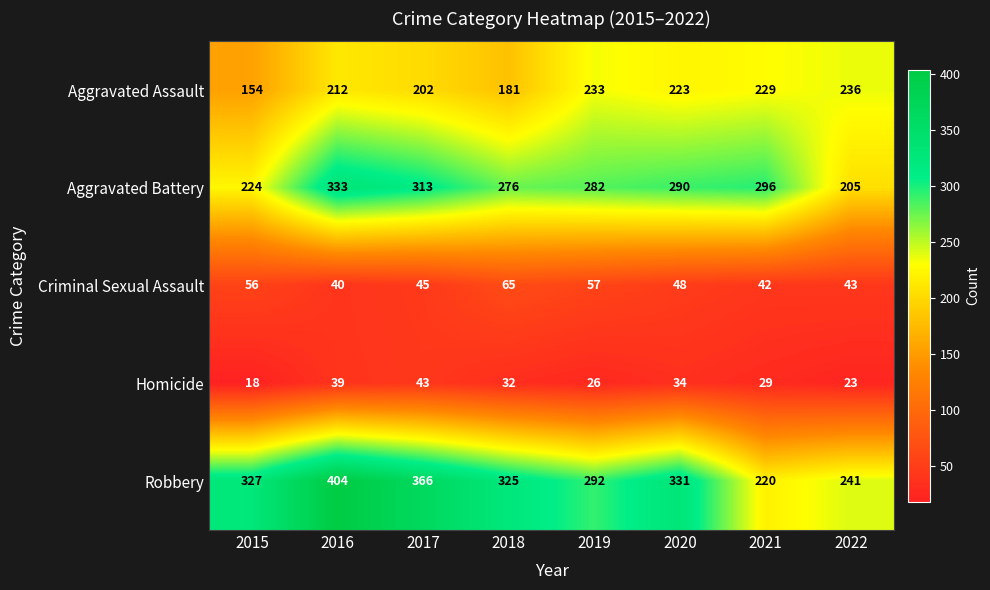

What value does the Robbery series have at 2022?

241